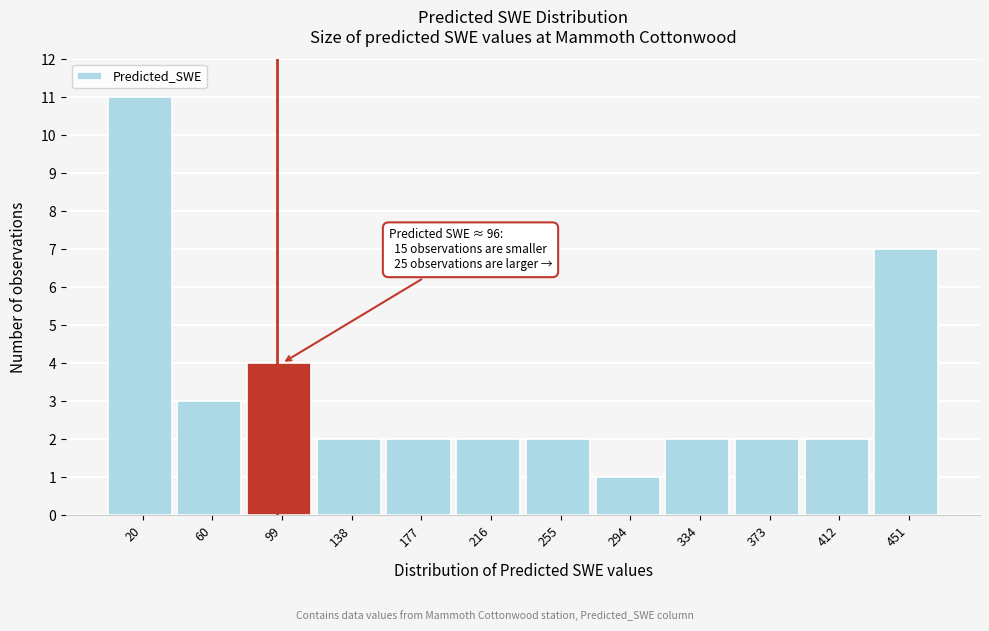

Over which range of the x-axis is the bar tallest?

0 to 40